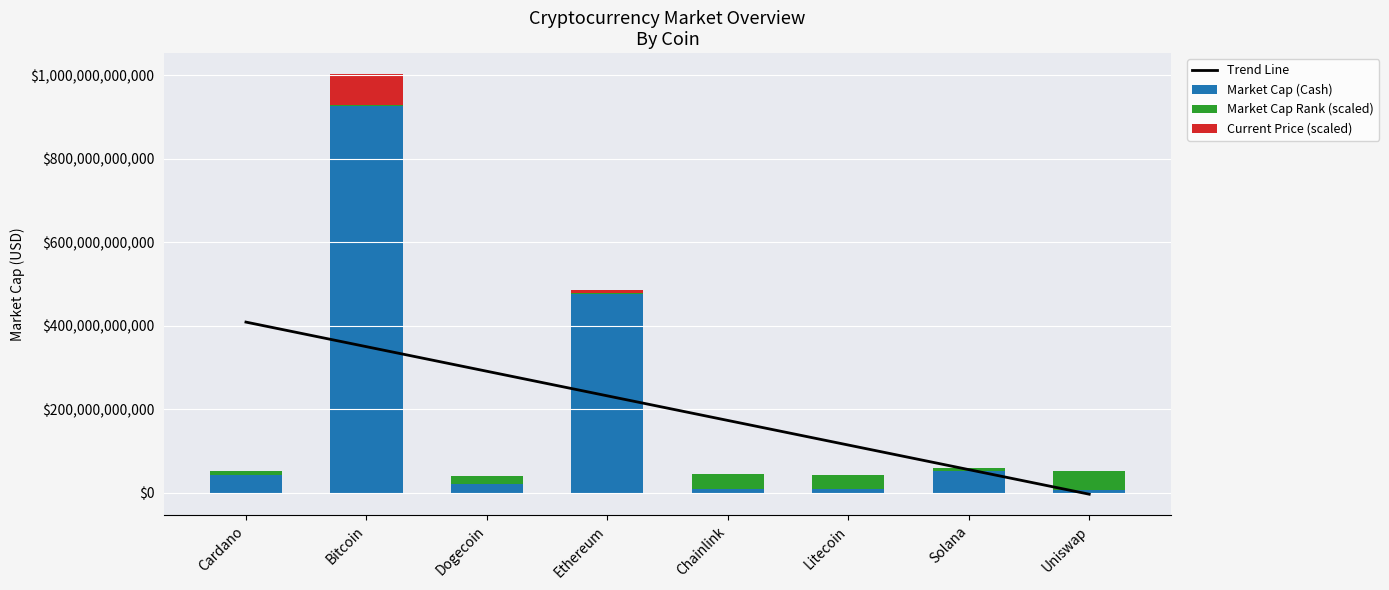

What is the minimum value shown in the chart?

-2952730356.4